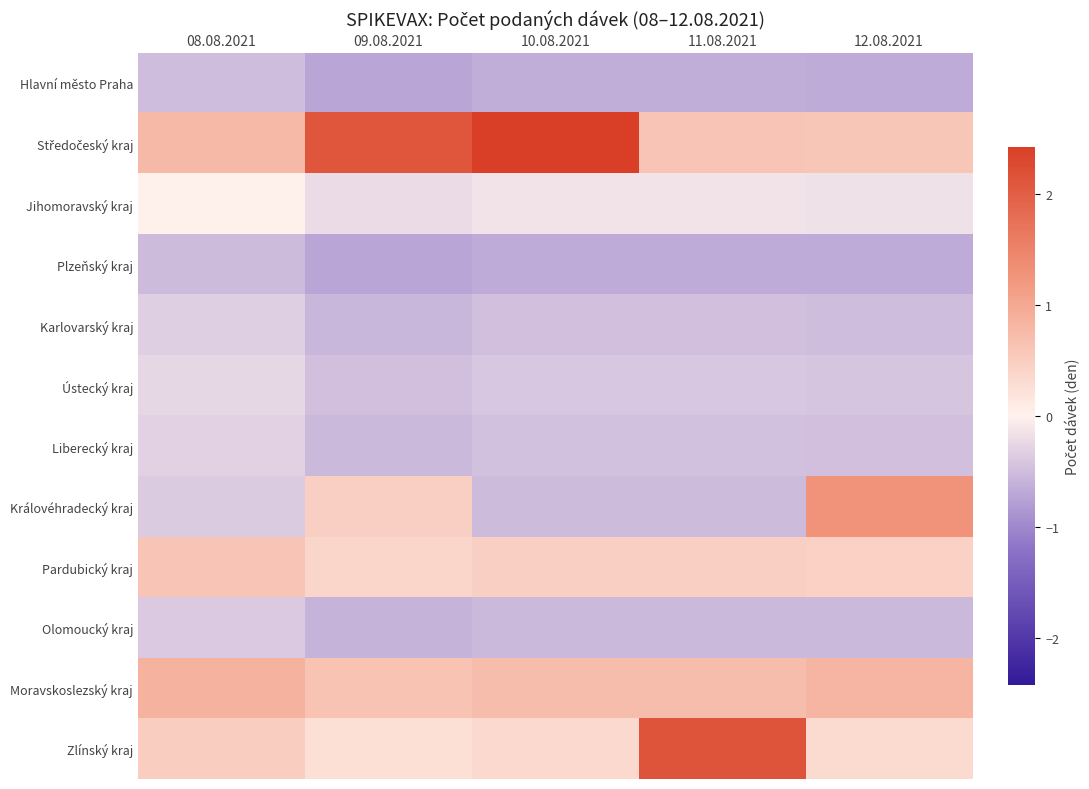

What is the minimum value shown in the chart?

-0.7